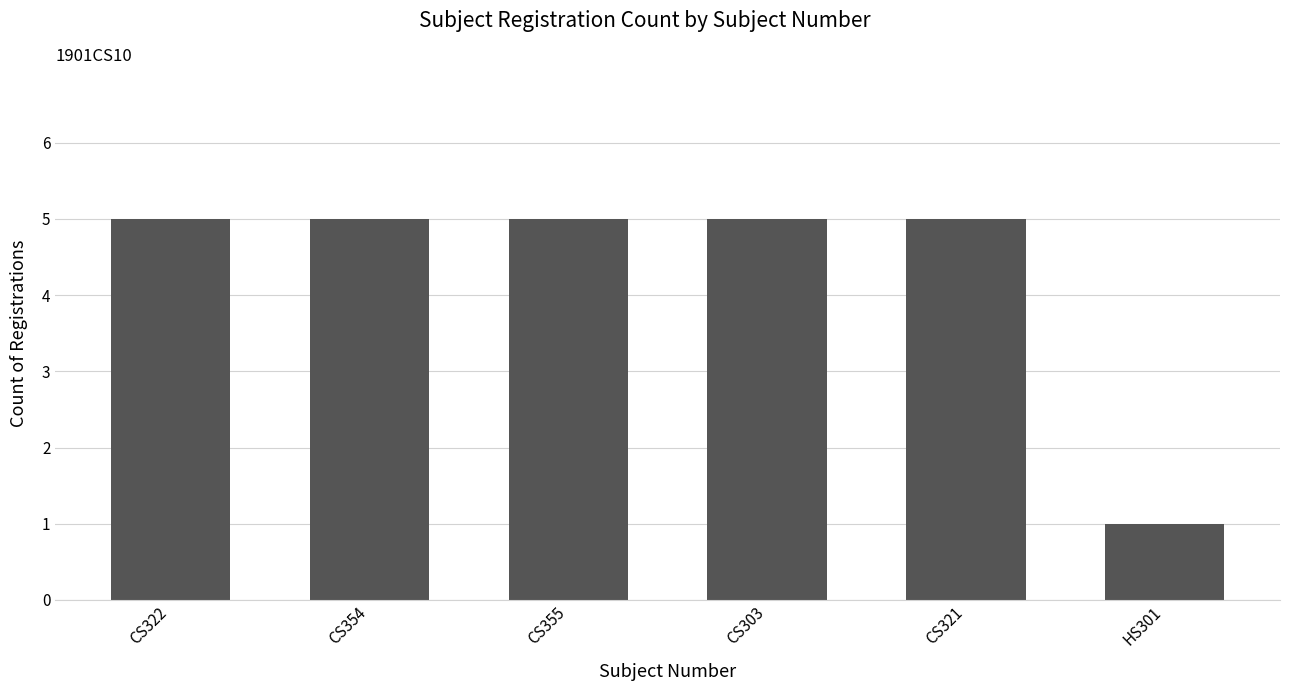

Reading left to right, list all the values displayed in this chart.

CS322=5	CS354=5	CS355=5	CS303=5	CS321=5	HS301=1